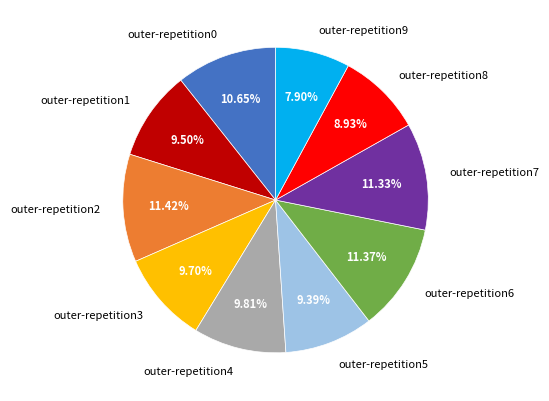

Is there any slice that represents more than half of the pie?

No